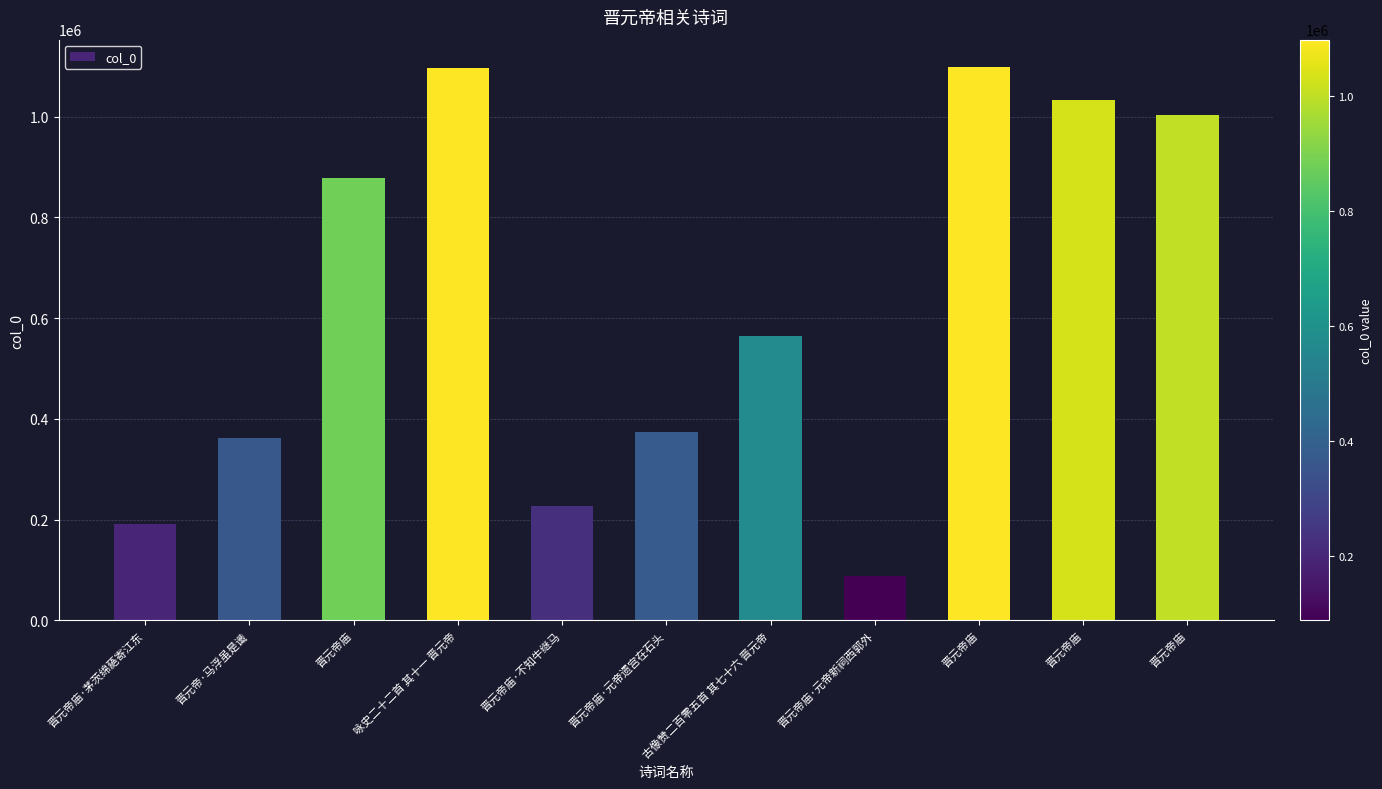

What is the label of the 3rd bar from the left?

晋元帝庙